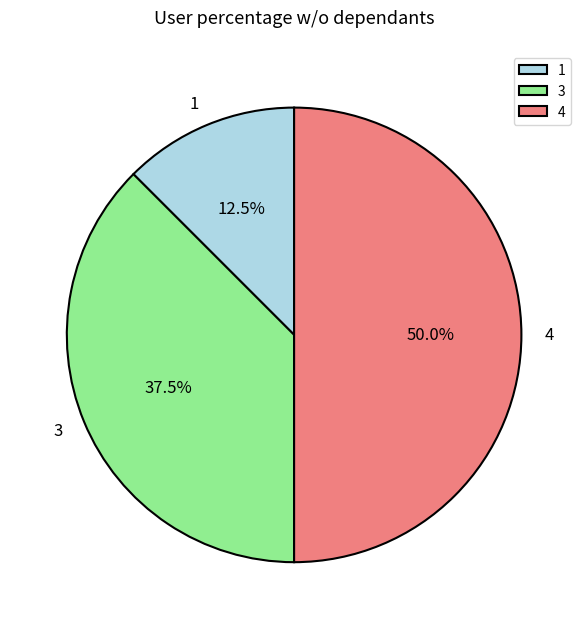

Which category has the biggest portion of the pie?

4